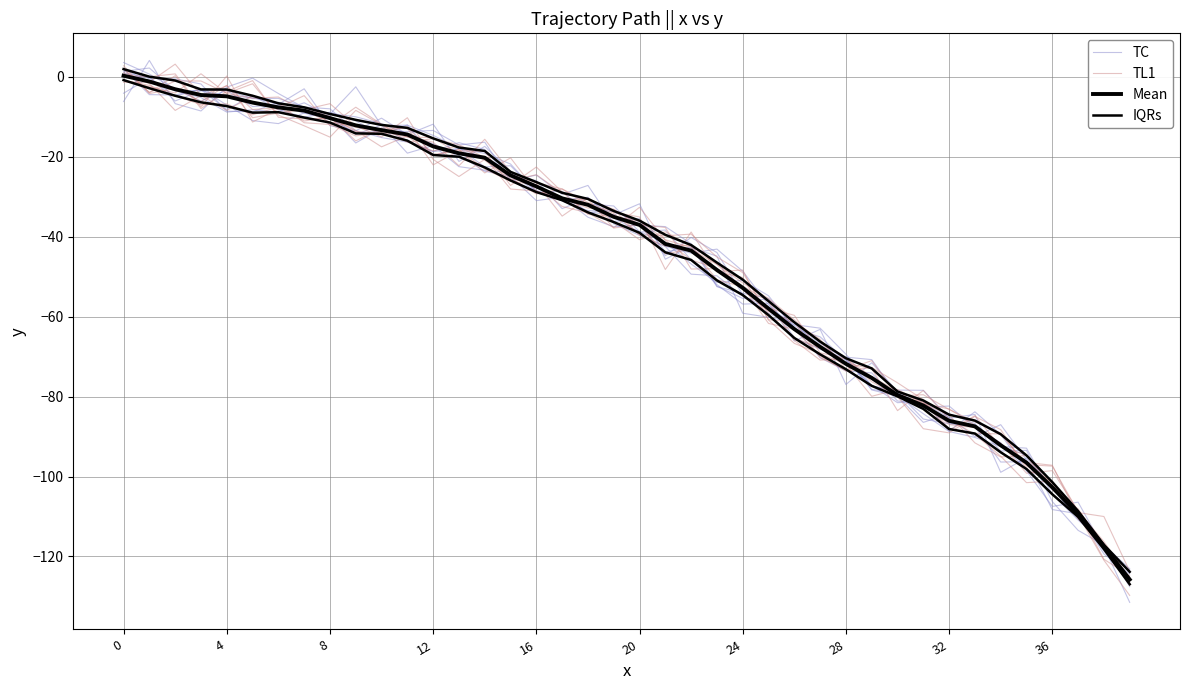

What is the label of the 18th point from the left?

17